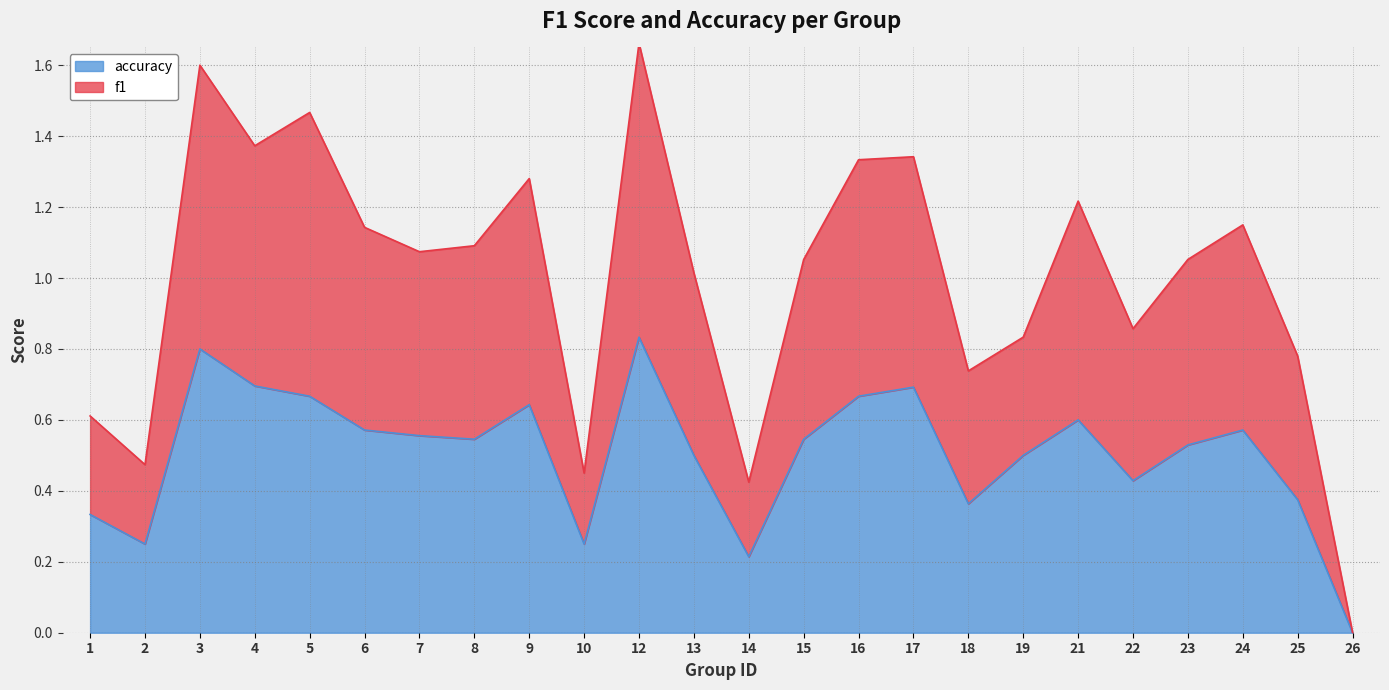

True or false: accuracy has a value of 0.5 at 19.

True